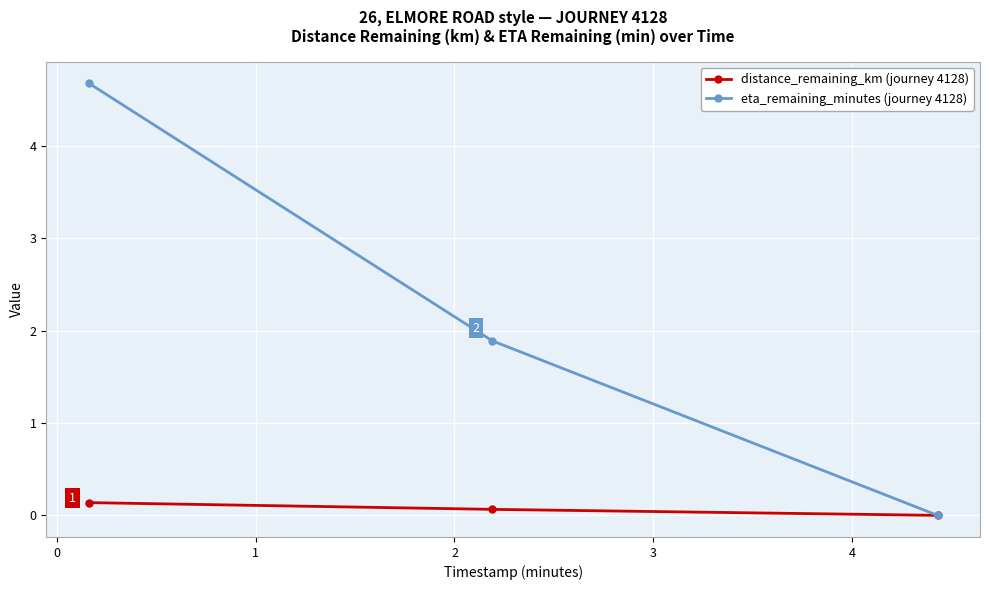

Reading right to left, transcribe all the data shown in this chart.

distance_remaining_km: 0.0	0.1	0.1
eta_remaining_minutes: 0.0	1.9	4.7